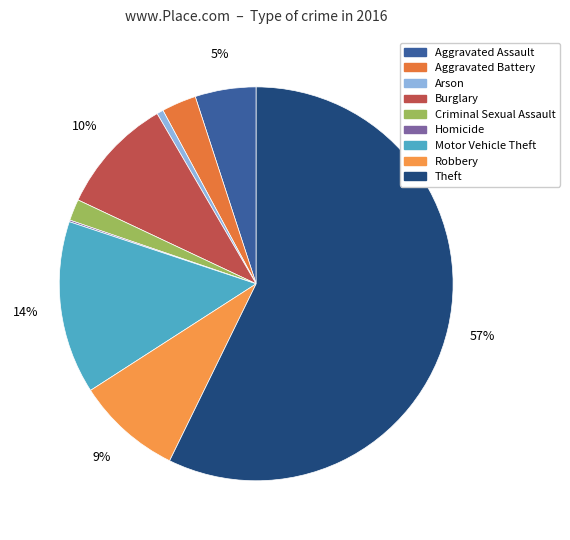

Which slice is the largest?

Theft